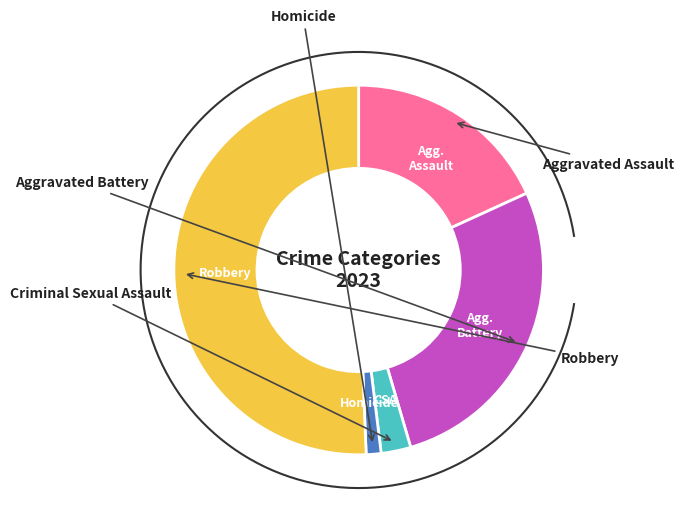

True or false: Criminal Sexual Assault accounts for 1% of the total.

False